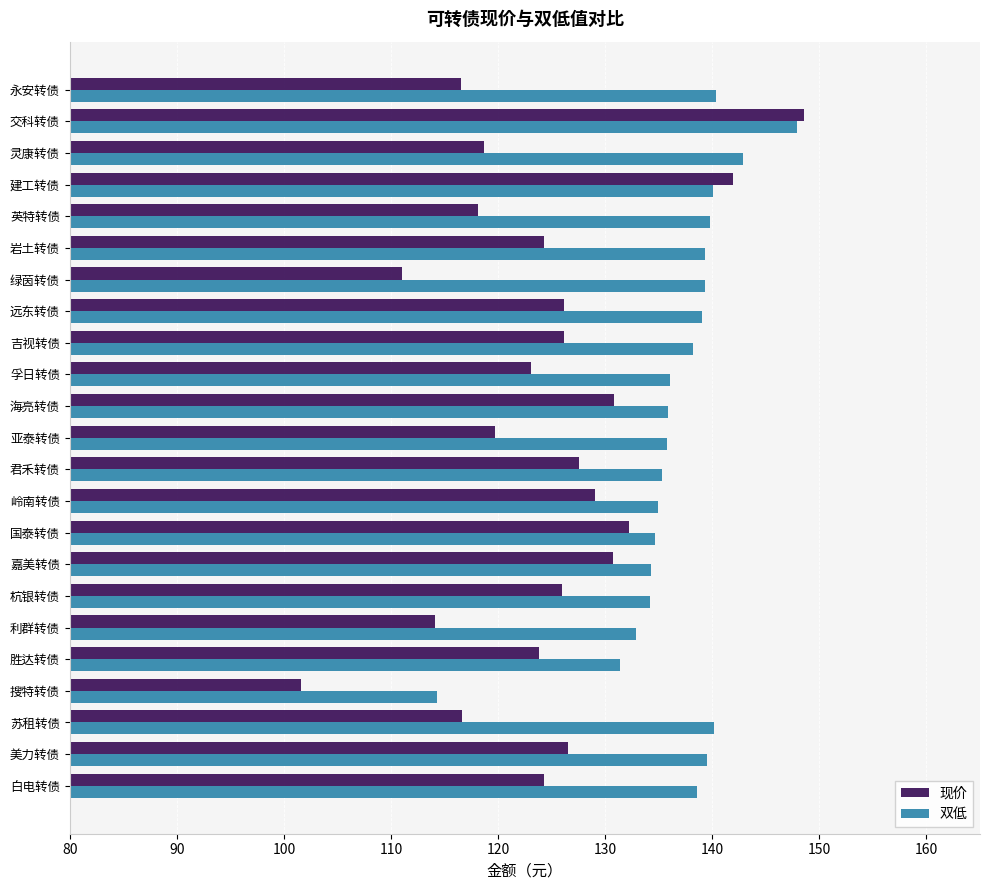

True or false: 双低 has a value of 74.1 at 远东转债.

False